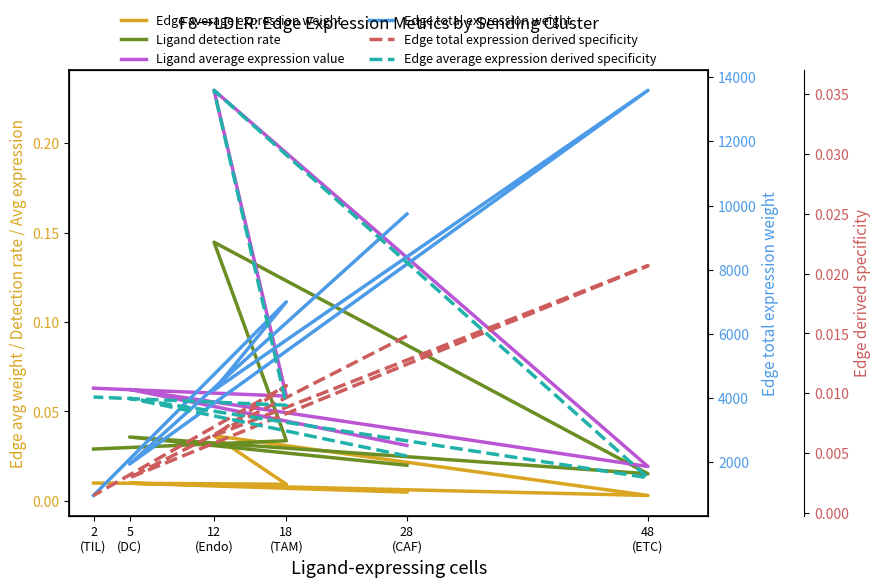

True or false: Edge total expression weight has more than 0 points higher than both neighbors.

True